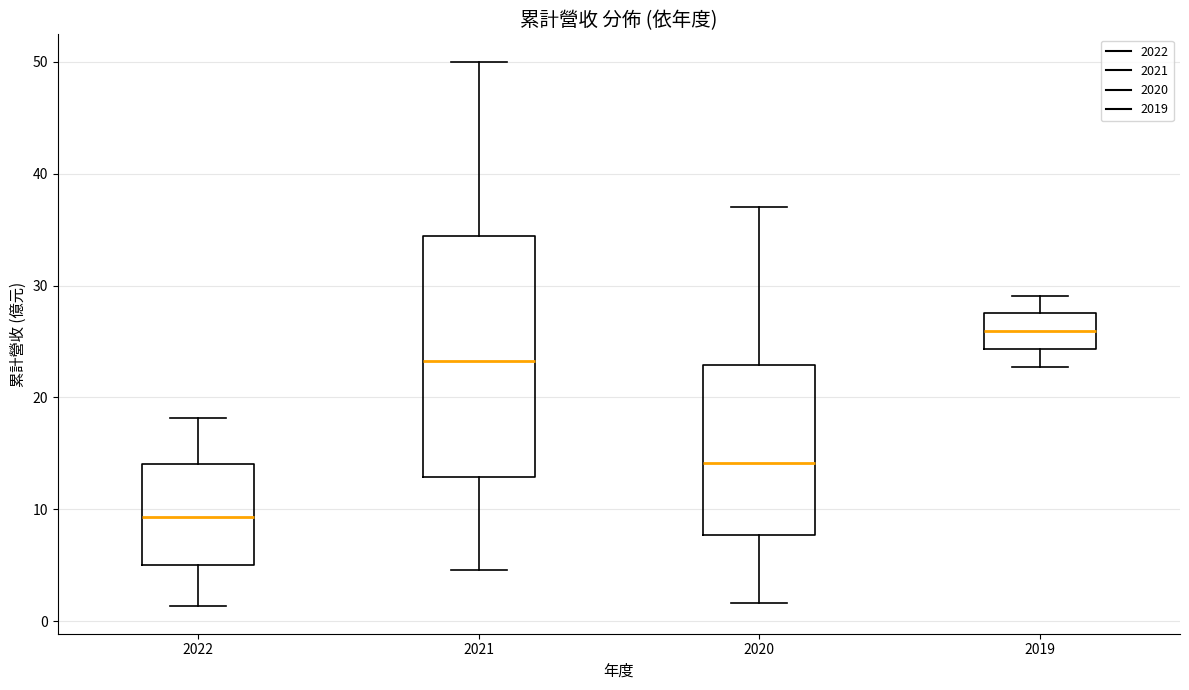

Comparing the boxes themselves (not the whiskers), which one is the tallest?

2021